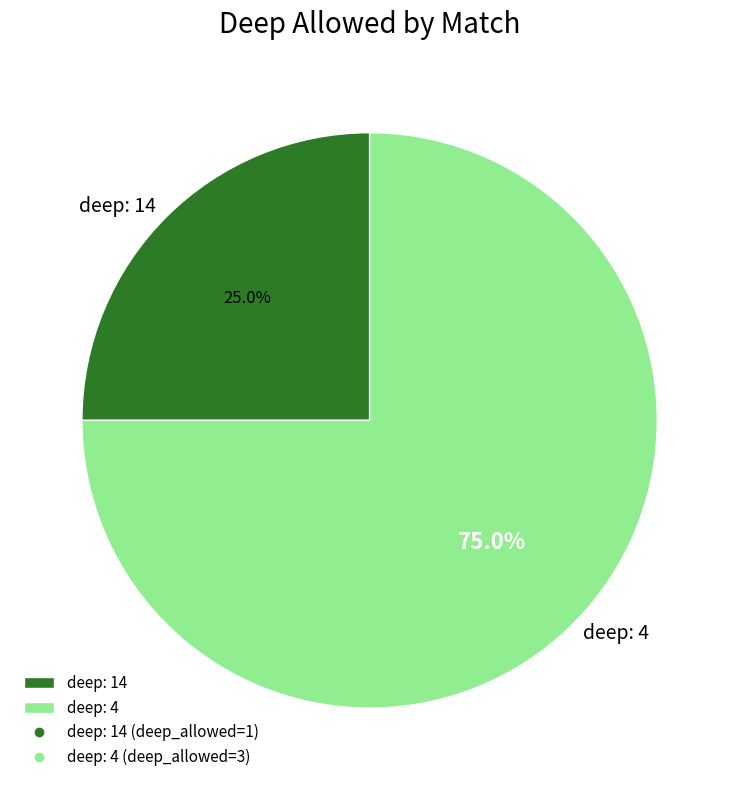

To the nearest percent, what portion does deep: 14 represent?

25%